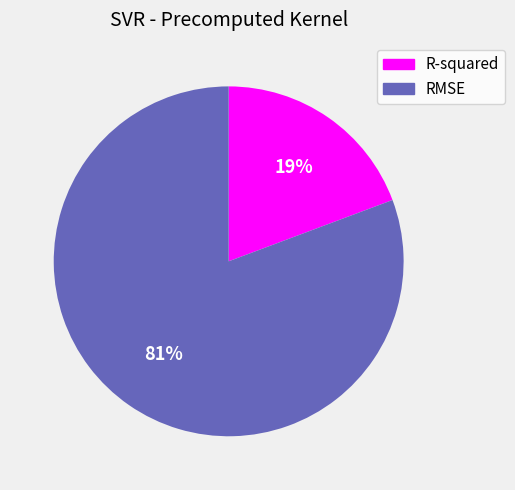

Which has a higher value, RMSE or R-squared?

RMSE